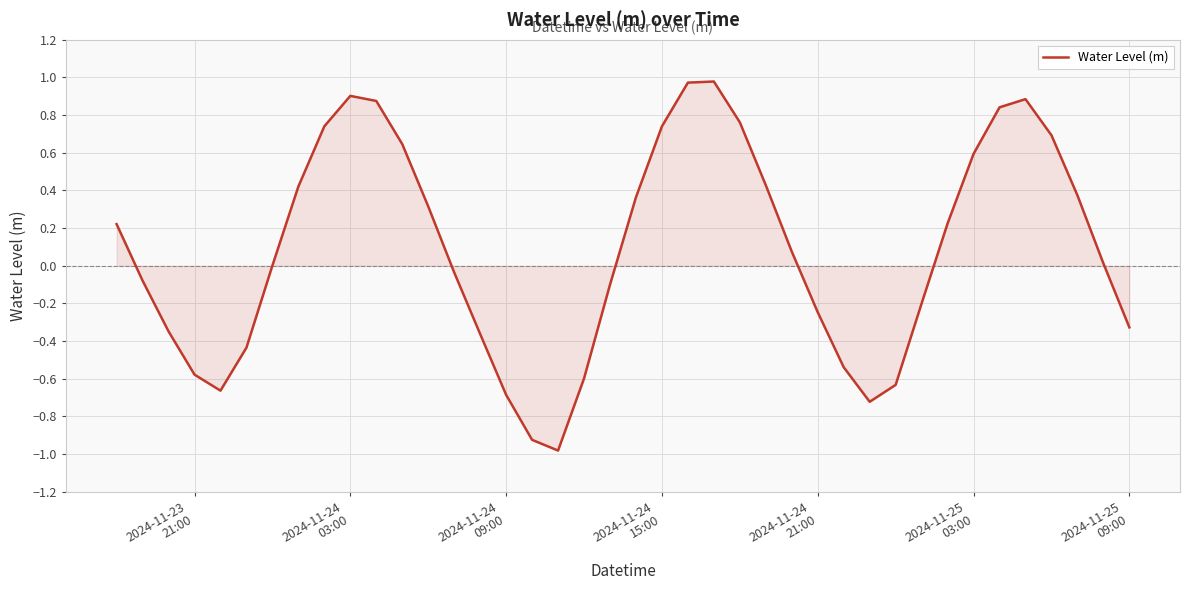

What is the minimum value shown in the chart?

-1.0